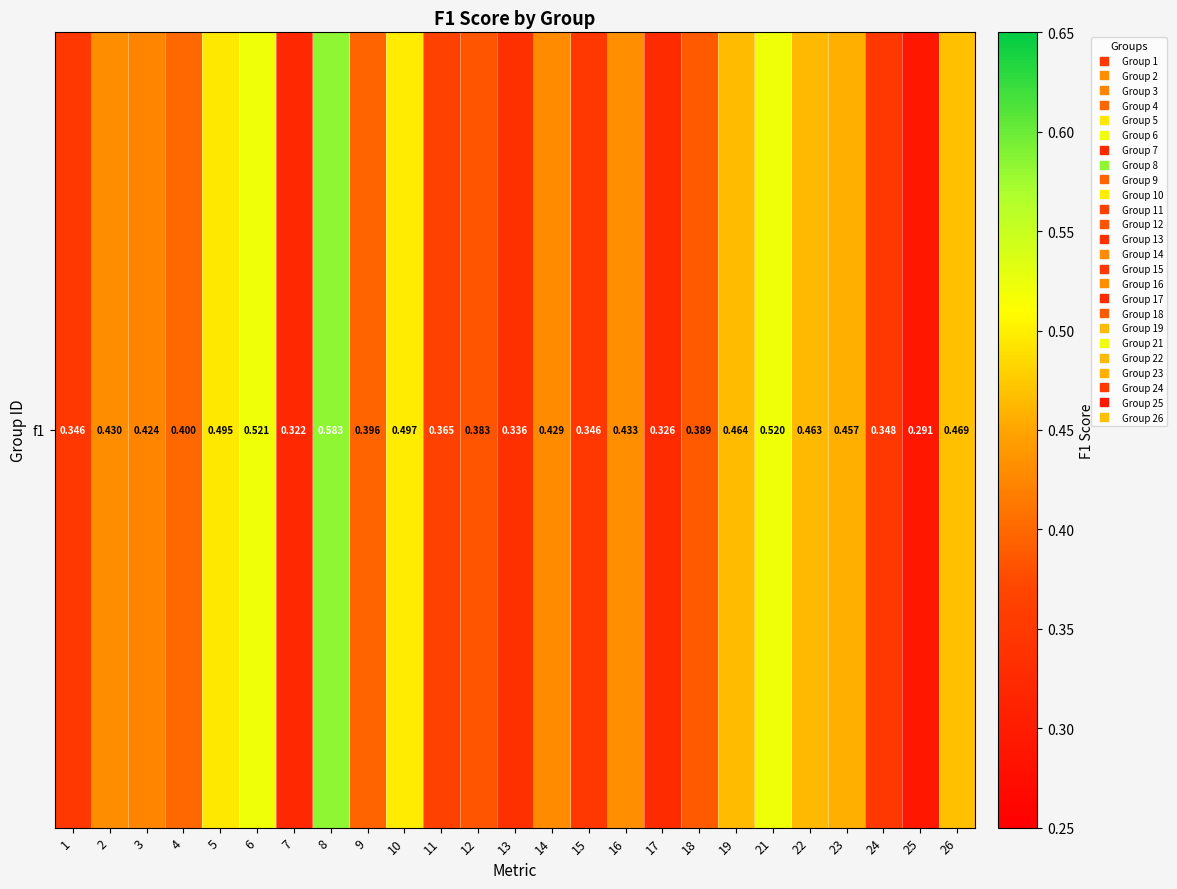

What is the change in value from 9 to 15?

-0.1